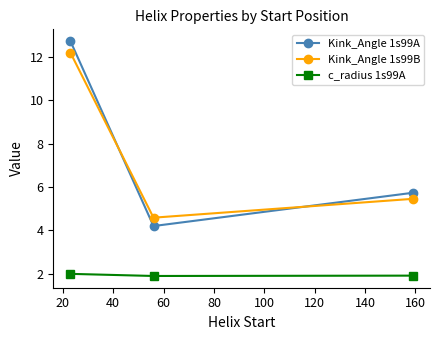

What is the maximum value shown in the chart?

12.7